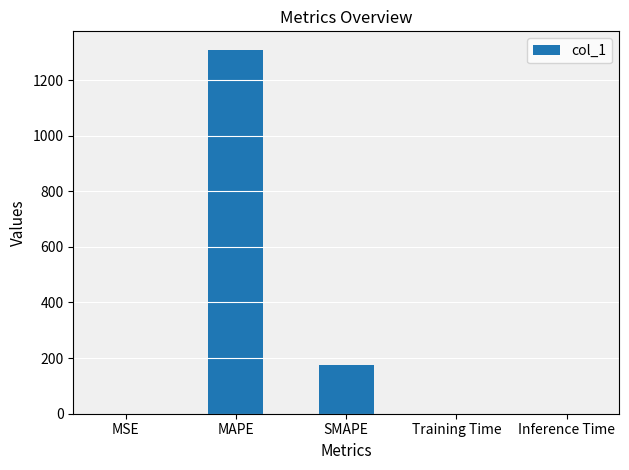

Which category has the highest value across all series?

MAPE